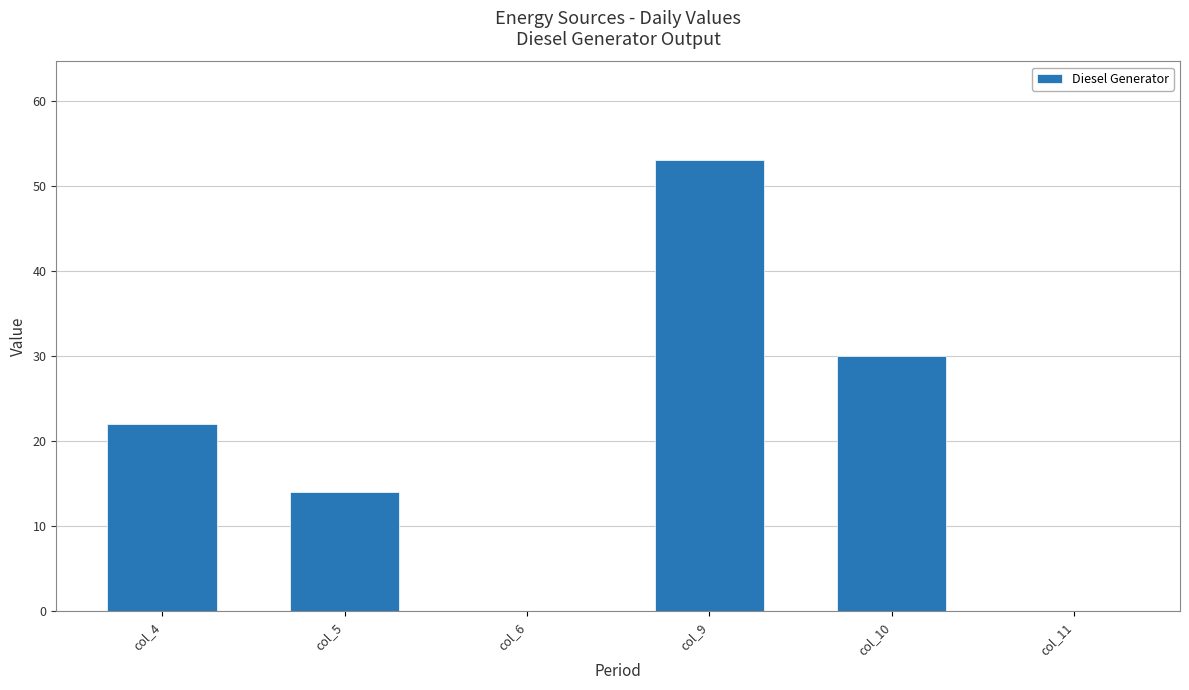

At which category does the chart reach its peak across all series?

col_9